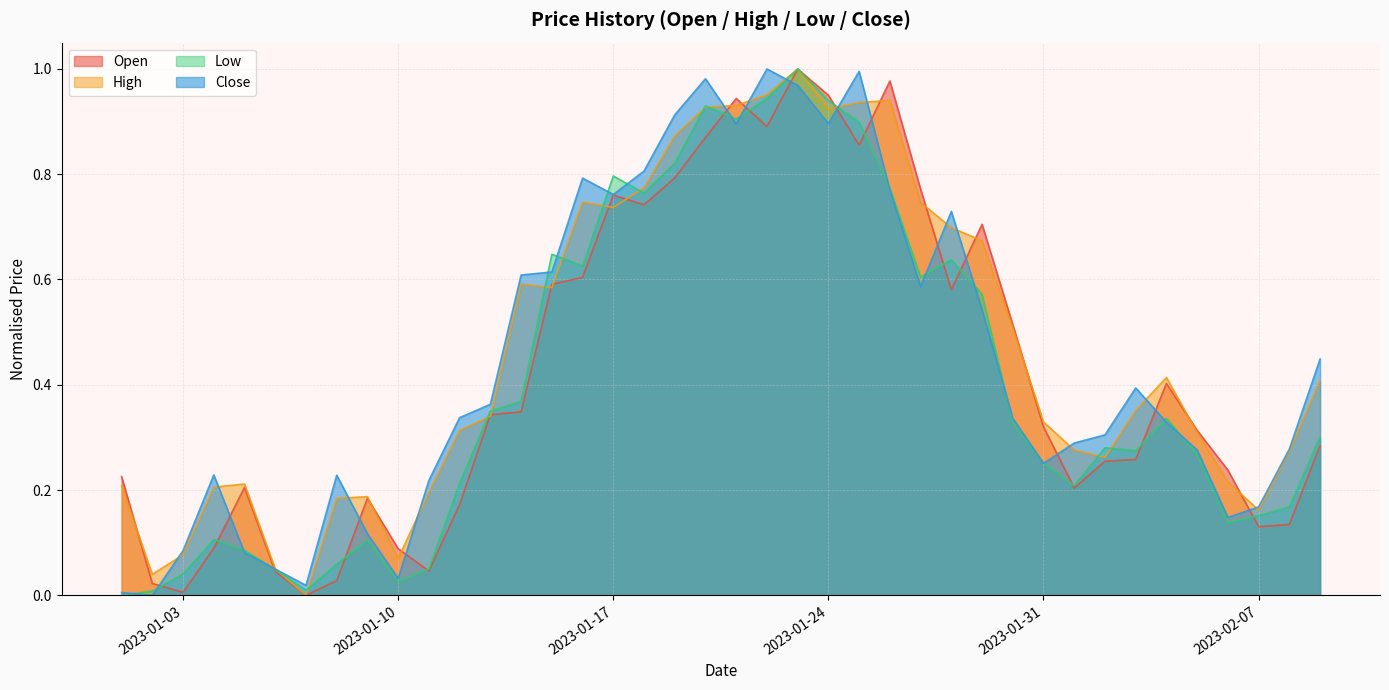

What position from the left is 2023-01-16?

16